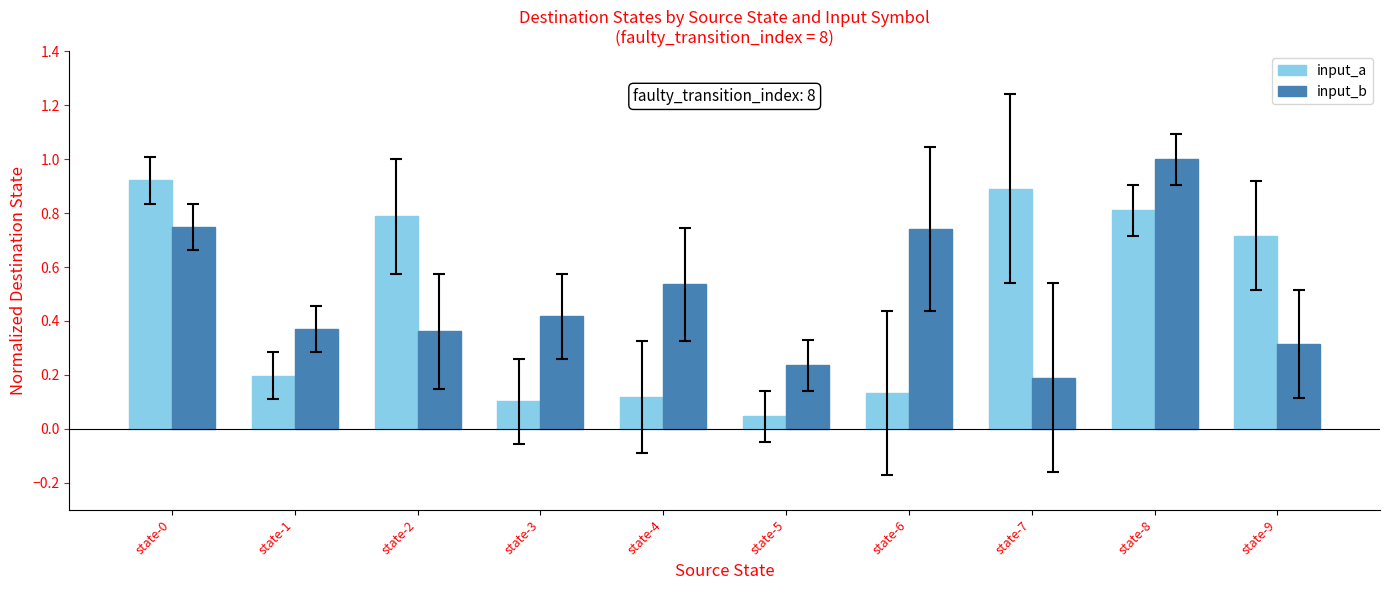

List the series in order of their overall mean, highest first.

input_b, input_a